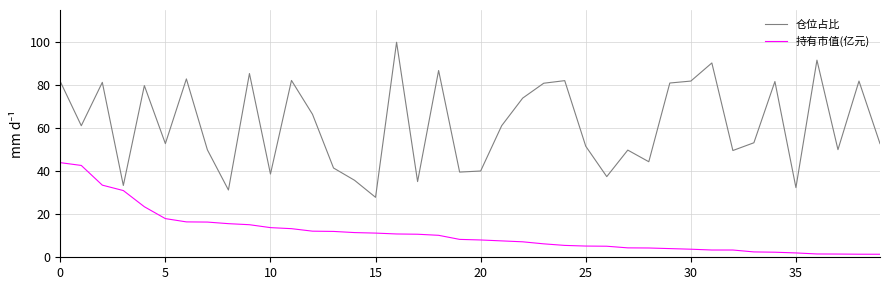

What is the minimum value shown in the chart?

1.4